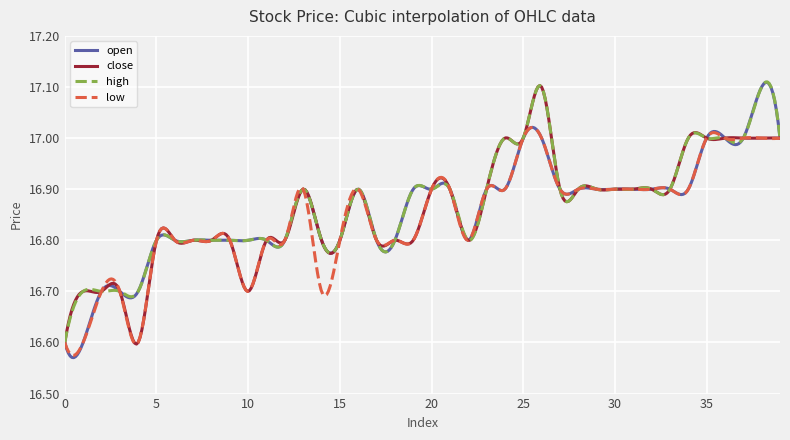

Which series has the largest range (max minus min)?

open